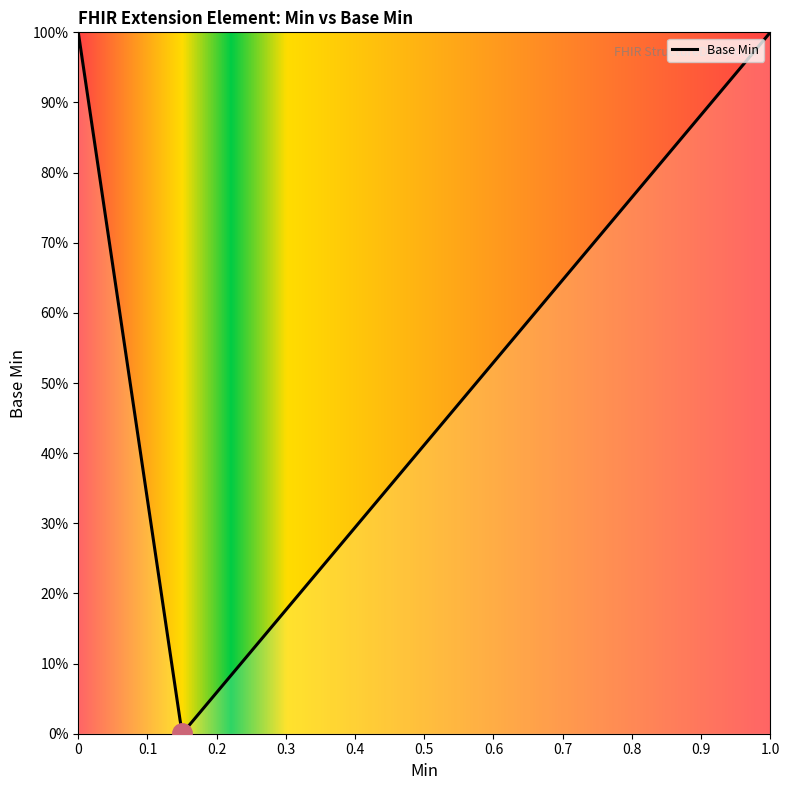

Does the chart have visible grid lines?

No